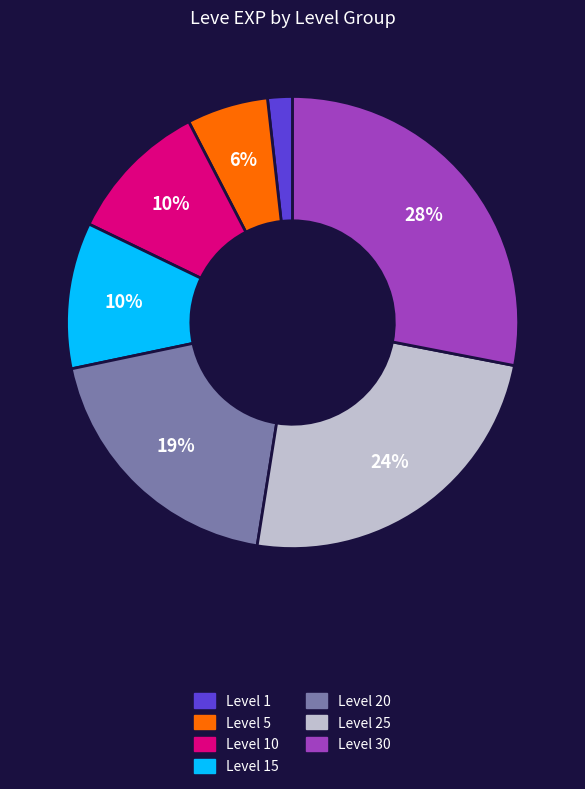

To the nearest percent, what is the difference between the largest and smallest slice percentages?

26%